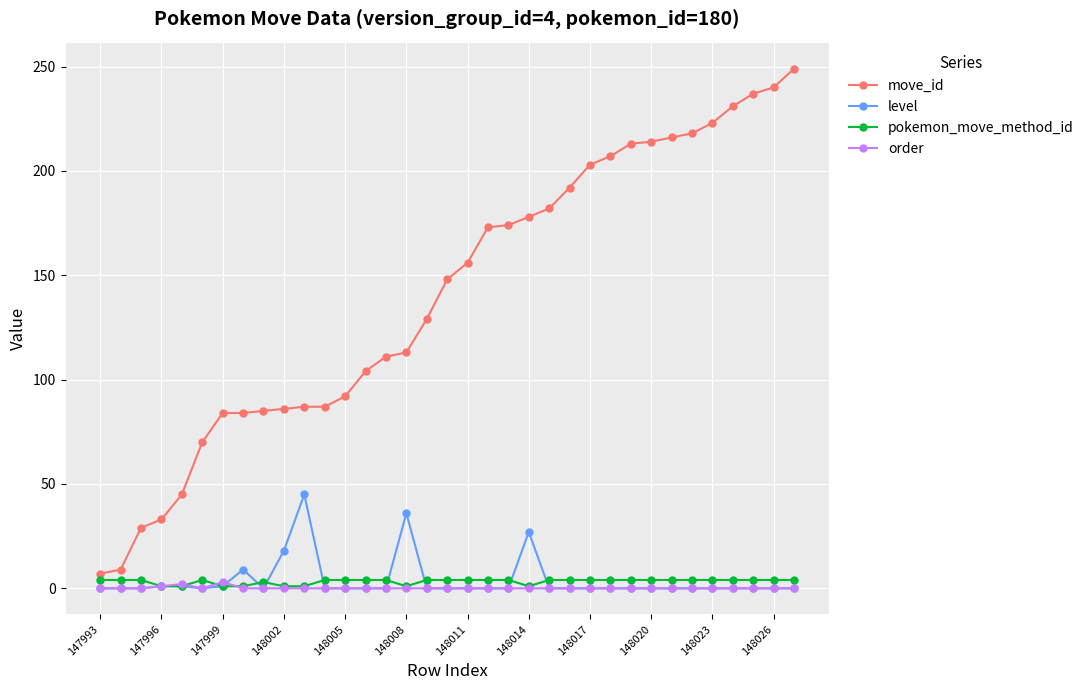

True or false: pokemon_move_method_id and move_id cross at least once.

False